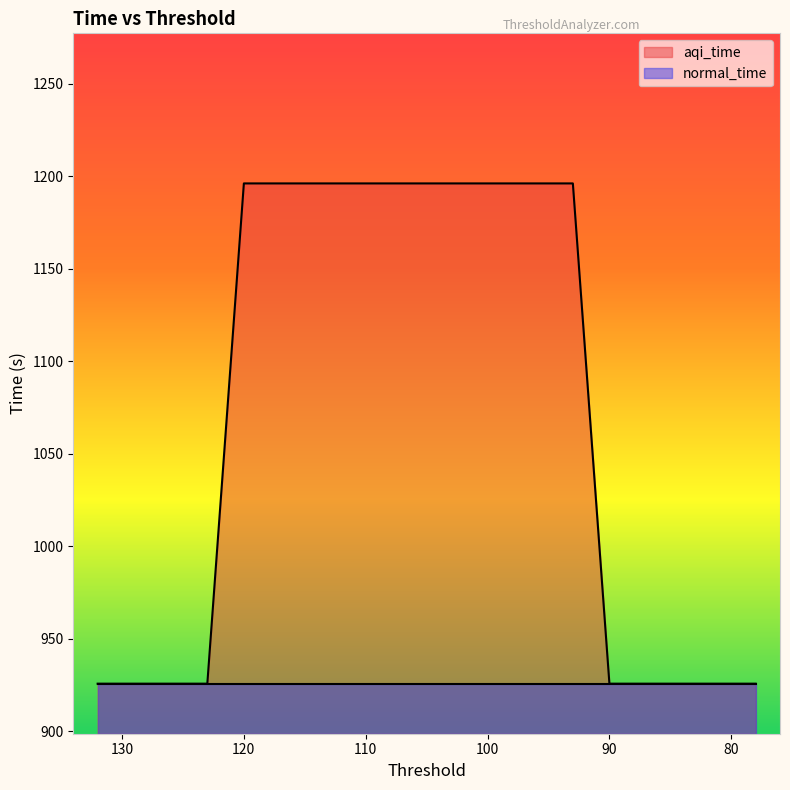

What is the sum of all values?

20293.7